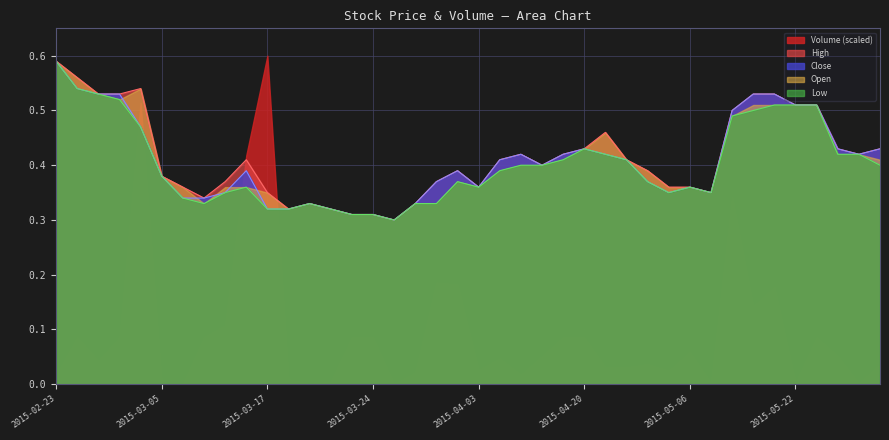

True or false: High and Low cross at least once.

False